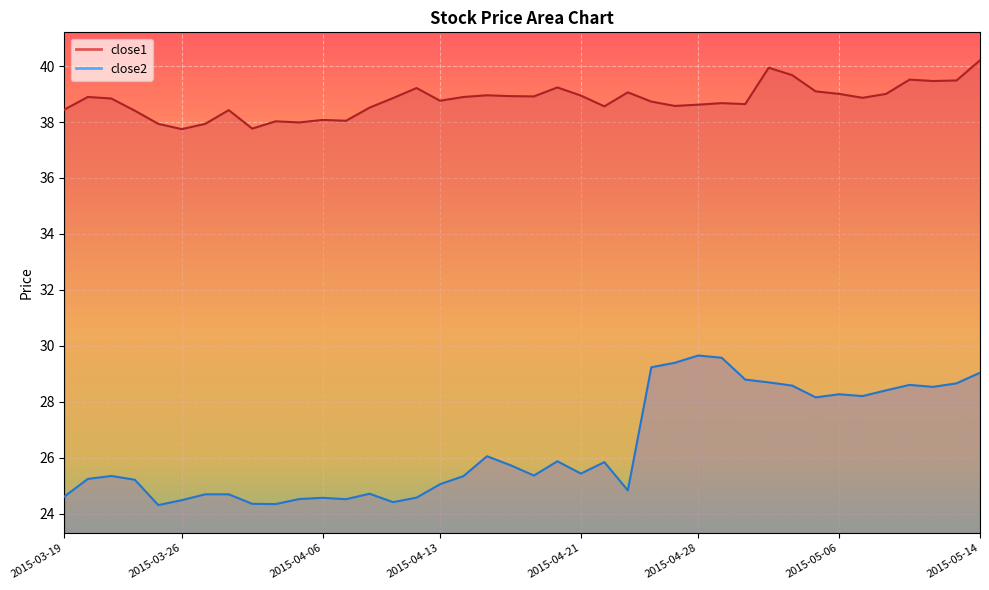

In close2, how many points are lower than both neighbors (excluding endpoints)?

10